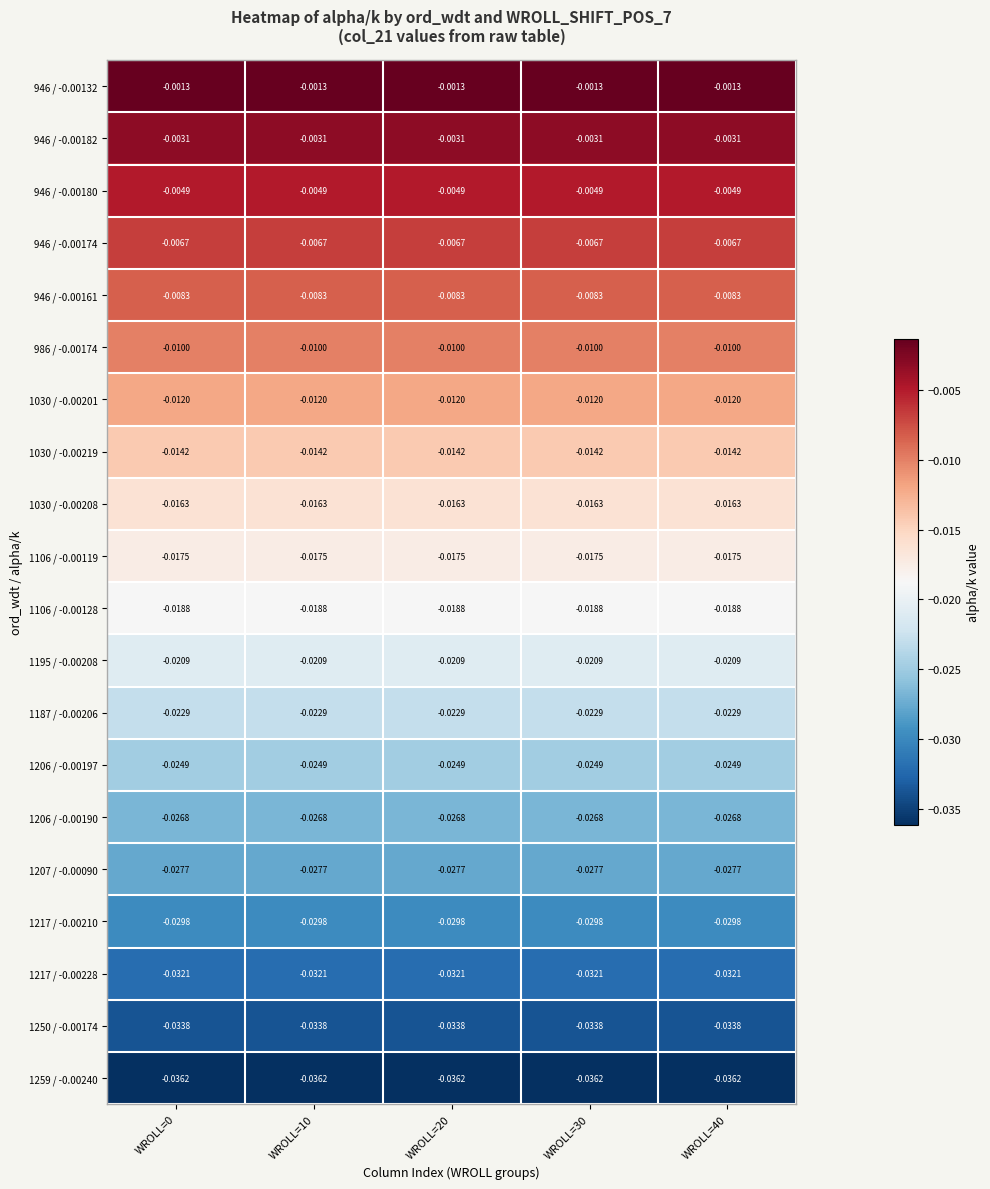

Is the value of 1250 / -0.00174 at WROLL=40 greater than the value of 986 / -0.00174 at WROLL=30?

No